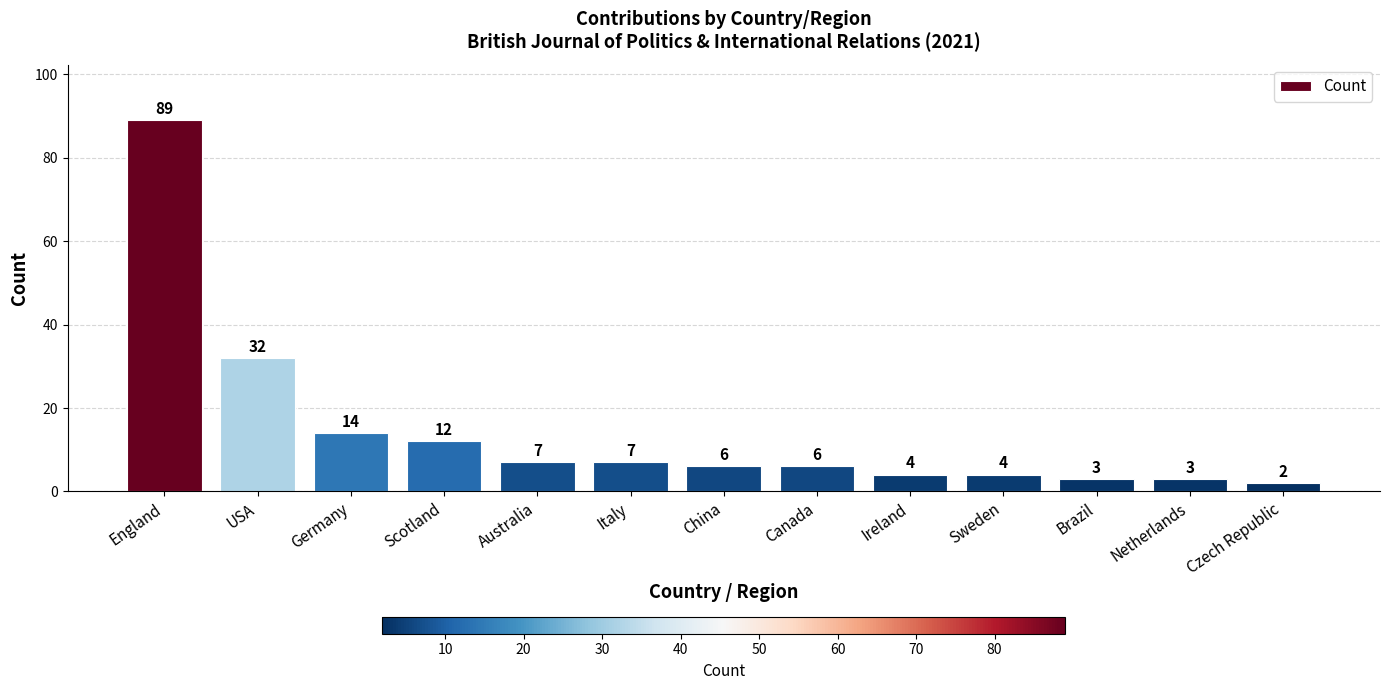

Is it true that the value at Australia is 12?

False